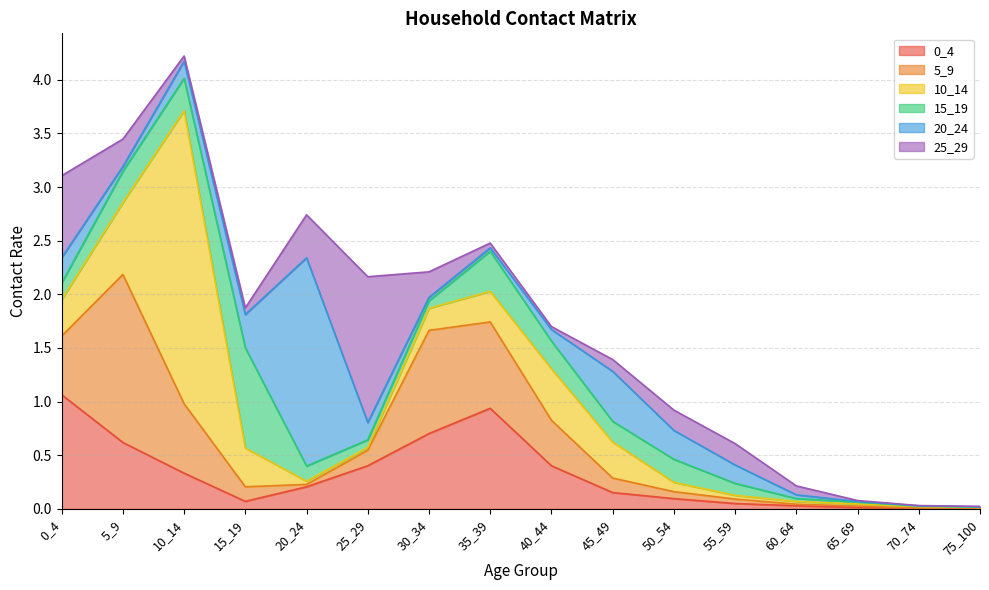

Does the chart display data point markers on the line(s)?

No